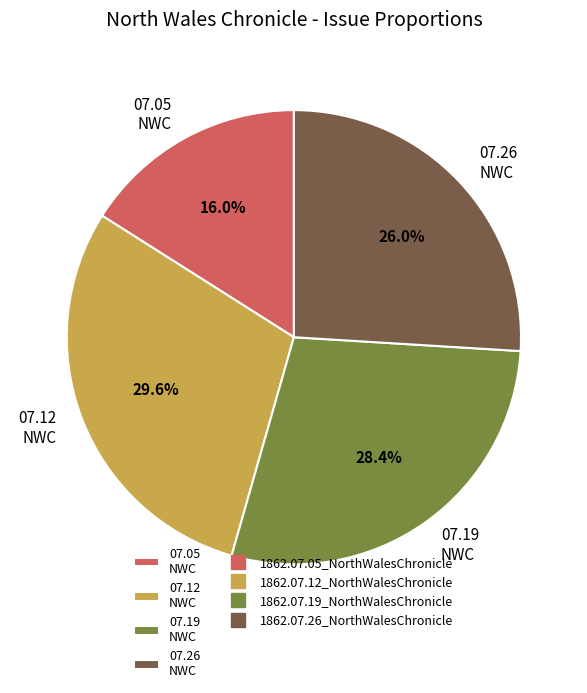

Which has a higher value, 07.26 NWC or 07.12 NWC?

07.12 NWC